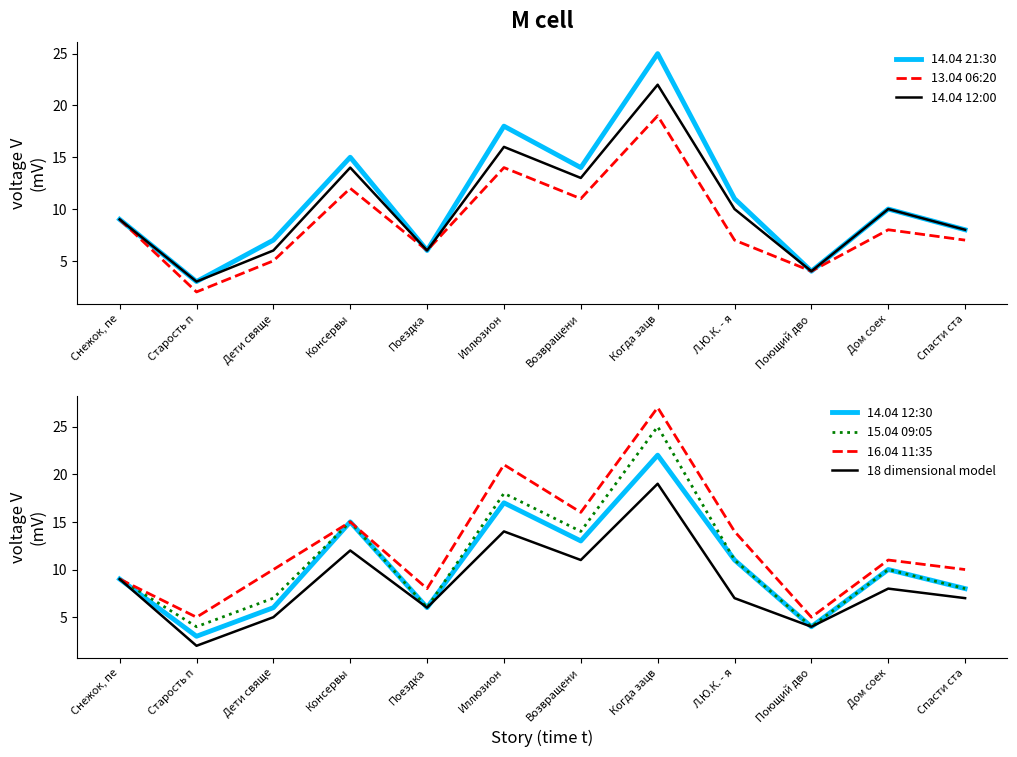

The value of 14.04 21:30 at Дети свяще is 7. True or false?

True